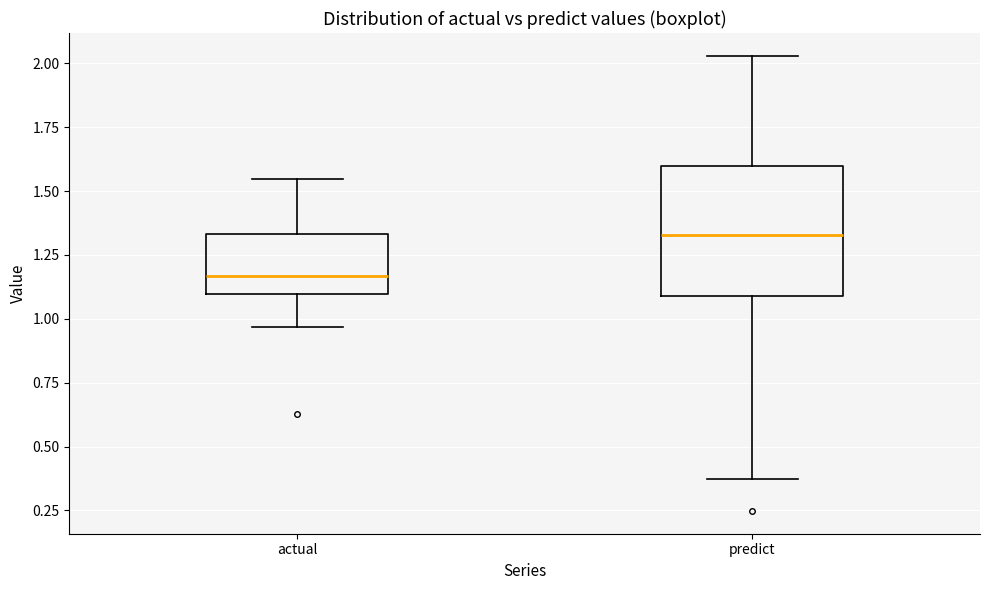

Reading left to right, read every box against the y-axis: the position of its median line, the range the box covers, and the ends of its whiskers. The values are not printed on the chart, so give them approximately, as read against the axis.

actual: median 1.15, box 1.10 to 1.35, whiskers 0.95 to 1.55
predict: median 1.35, box 1.10 to 1.60, whiskers 0.35 to 2.05